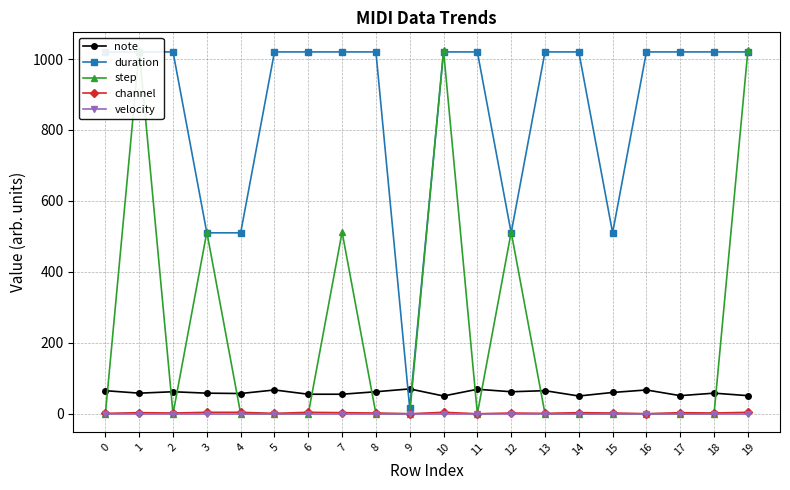

How many times do note and duration cross each other?

2